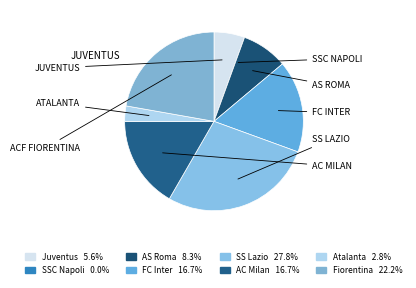

How many segments does this pie chart have?

8